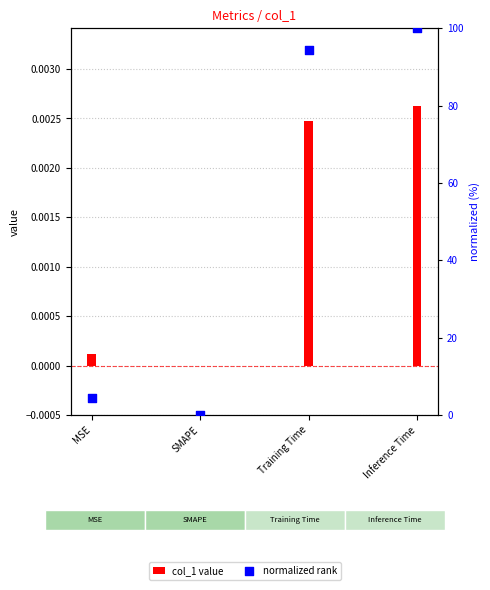

Which series contains the lowest Y value?

col_1 value